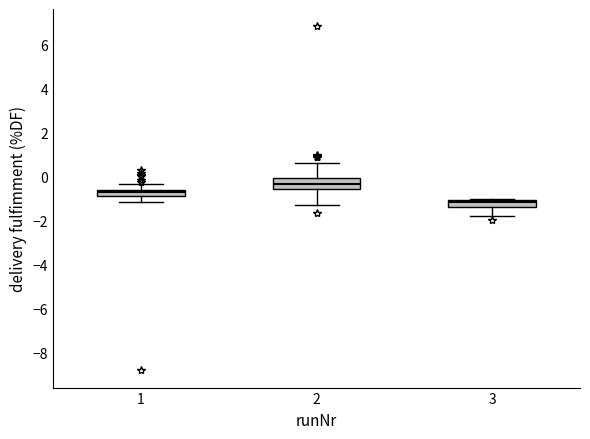

Which box is the tallest, from its lower edge to its upper edge?

2